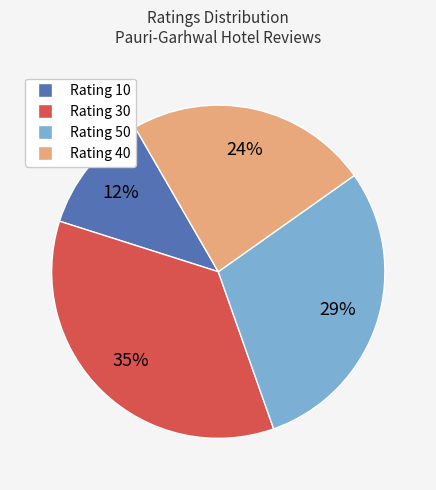

Does any single category account for the majority?

No